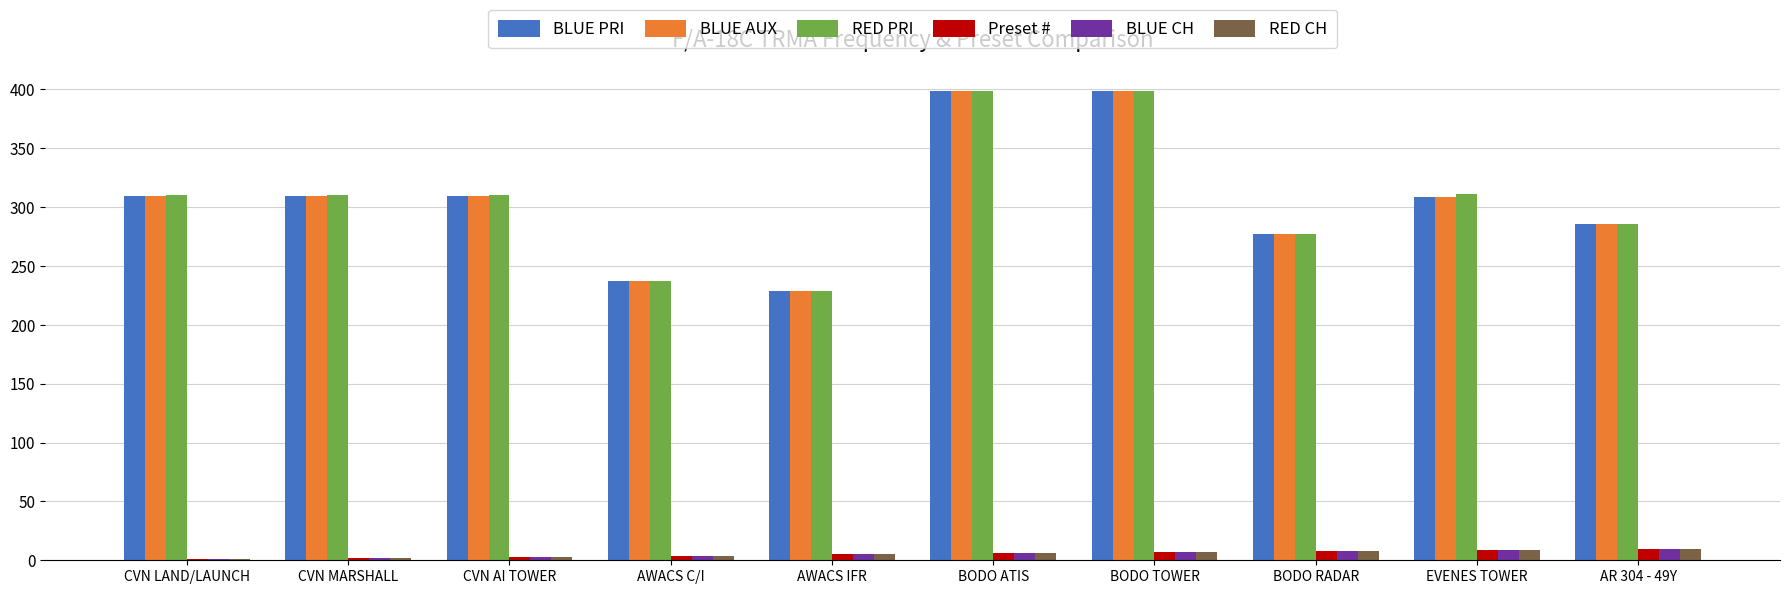

The BLUE AUX series shows 286.0 at AR 304 - 49Y. True or false?

True